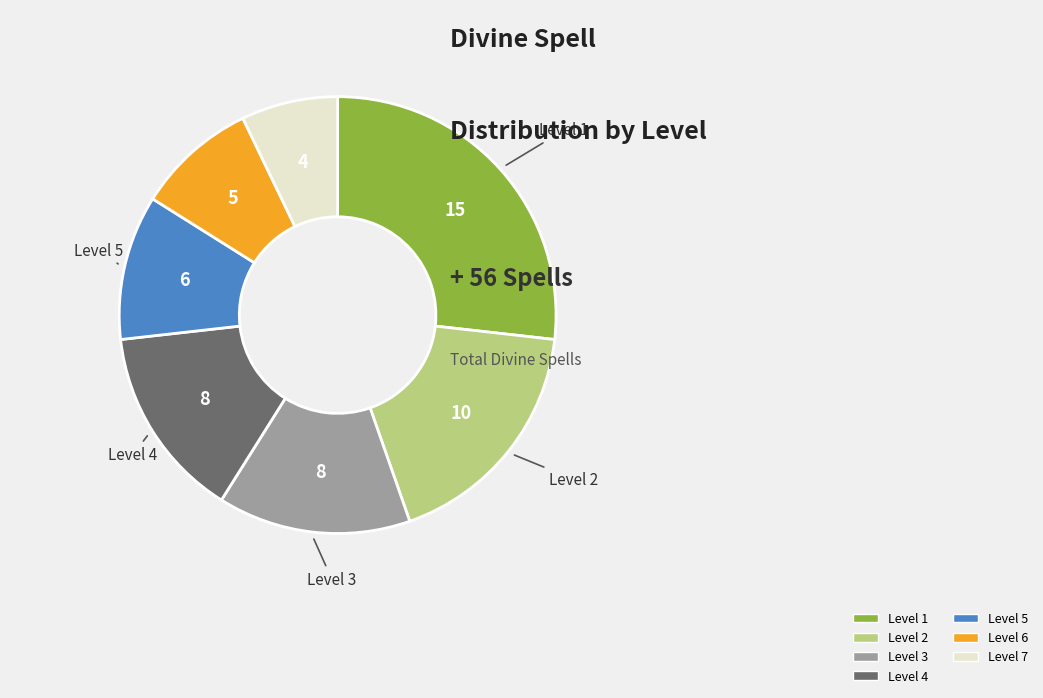

Is there a majority slice in this chart?

No